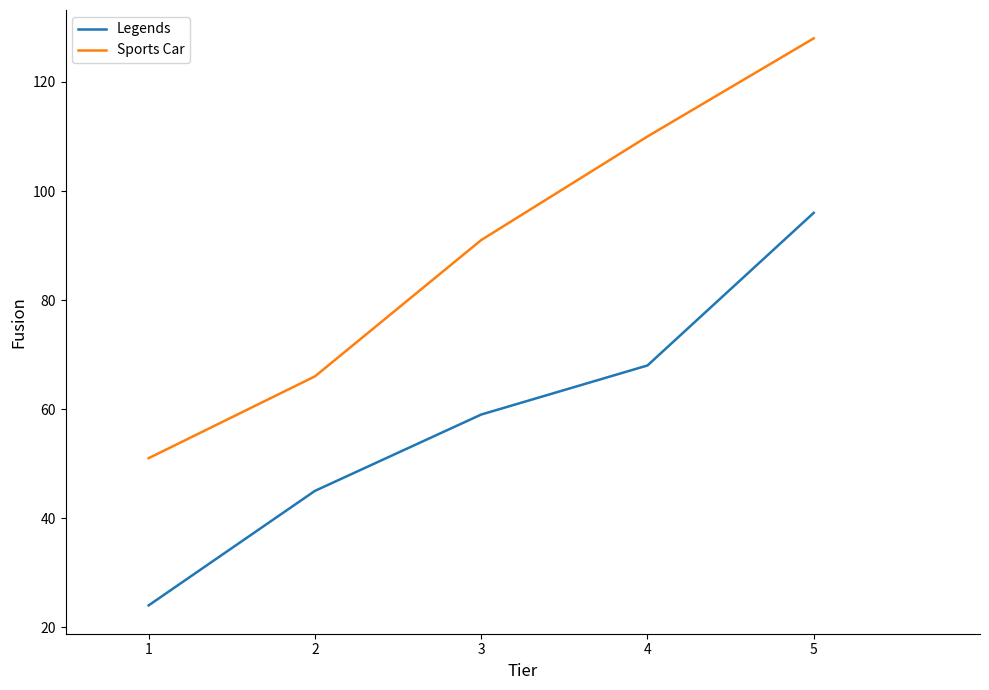

True or false: Sports Car and Legends intersect in this chart.

False